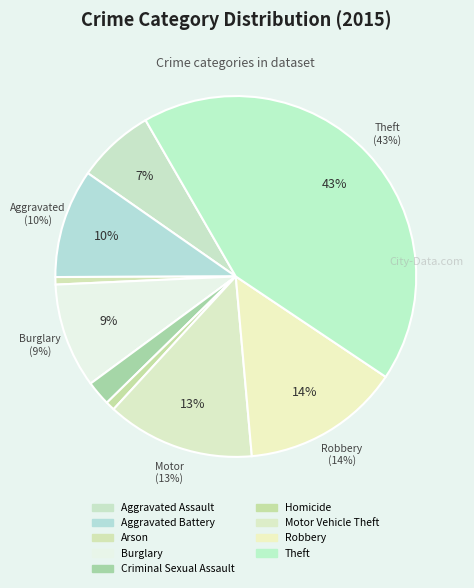

Approximately how many times larger is the value at Burglary compared to Arson?

14.0